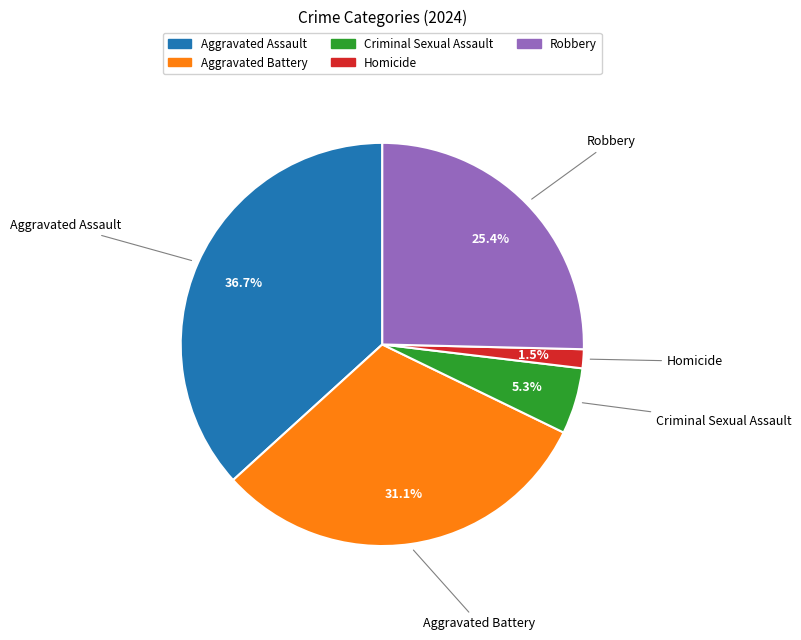

Does any single category account for the majority?

No